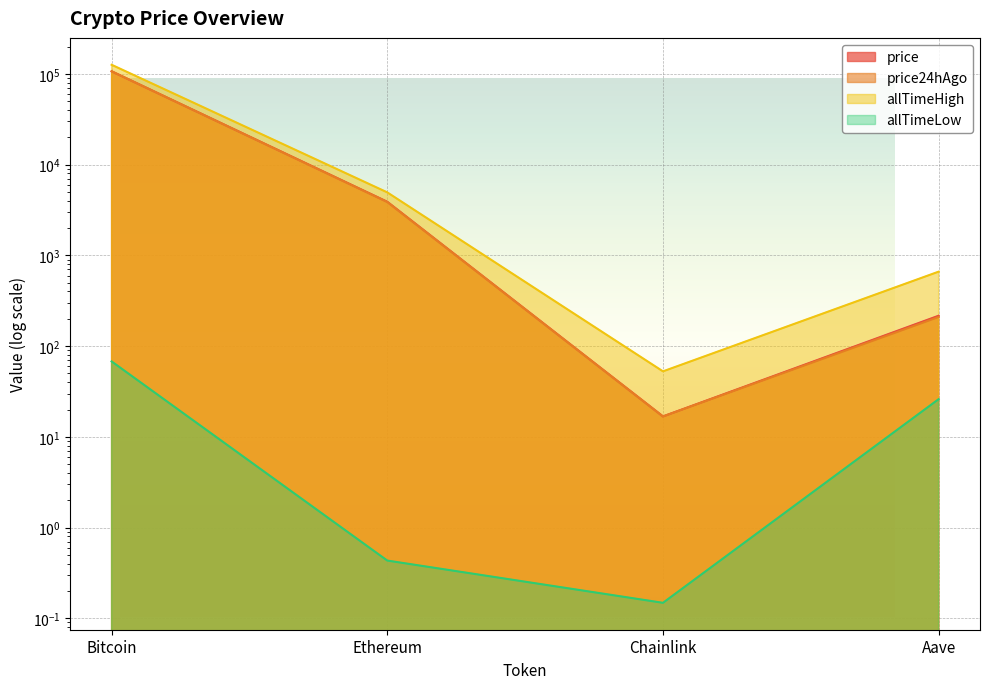

True or false: allTimeHigh and price24hAgo intersect in this chart.

False